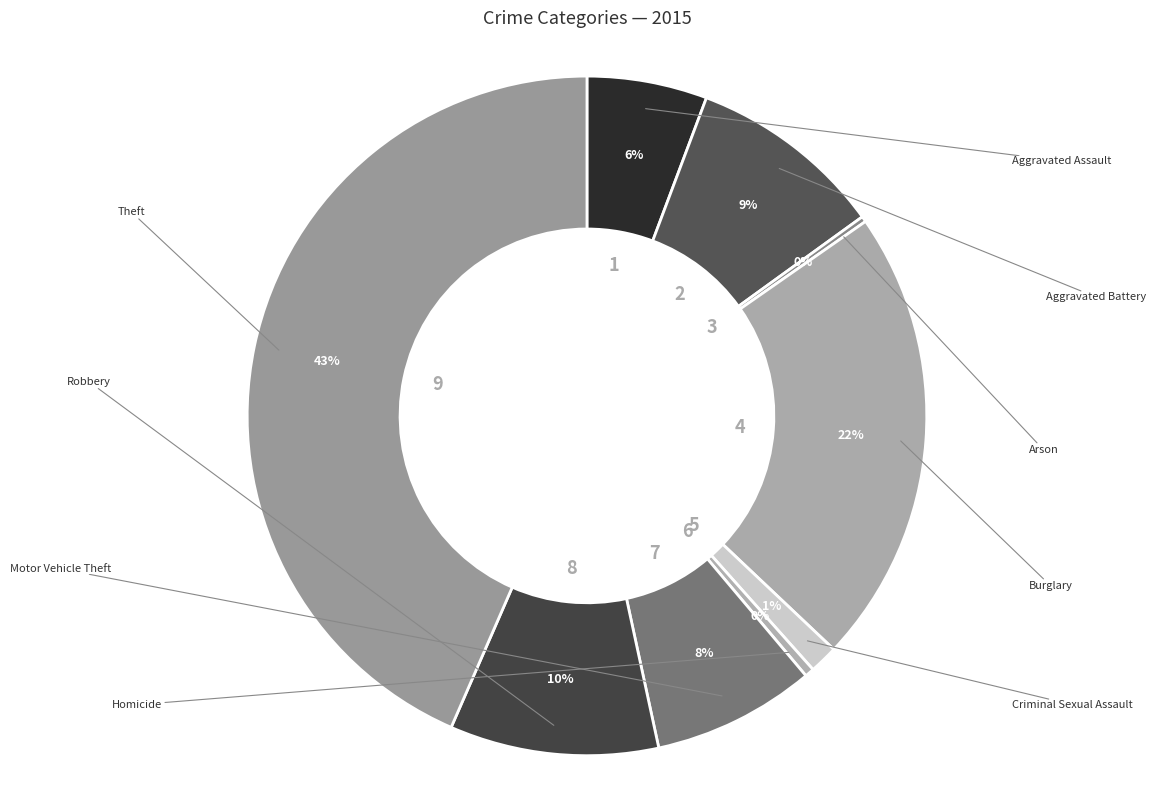

Does any single category account for the majority?

No